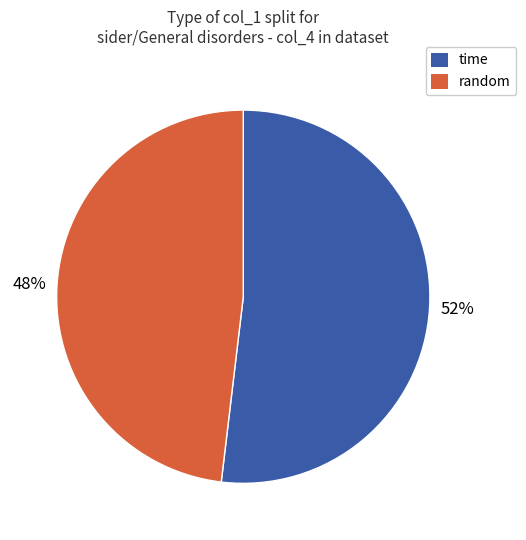

Combined, do time and random account for over 50%?

Yes